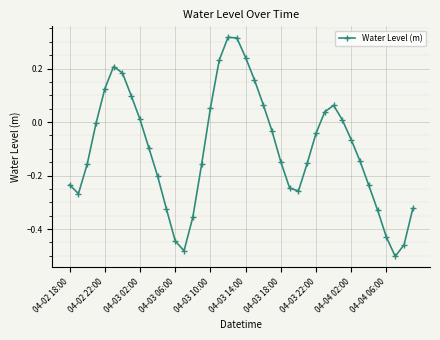

What is the difference between the second highest and minimum values?

0.8